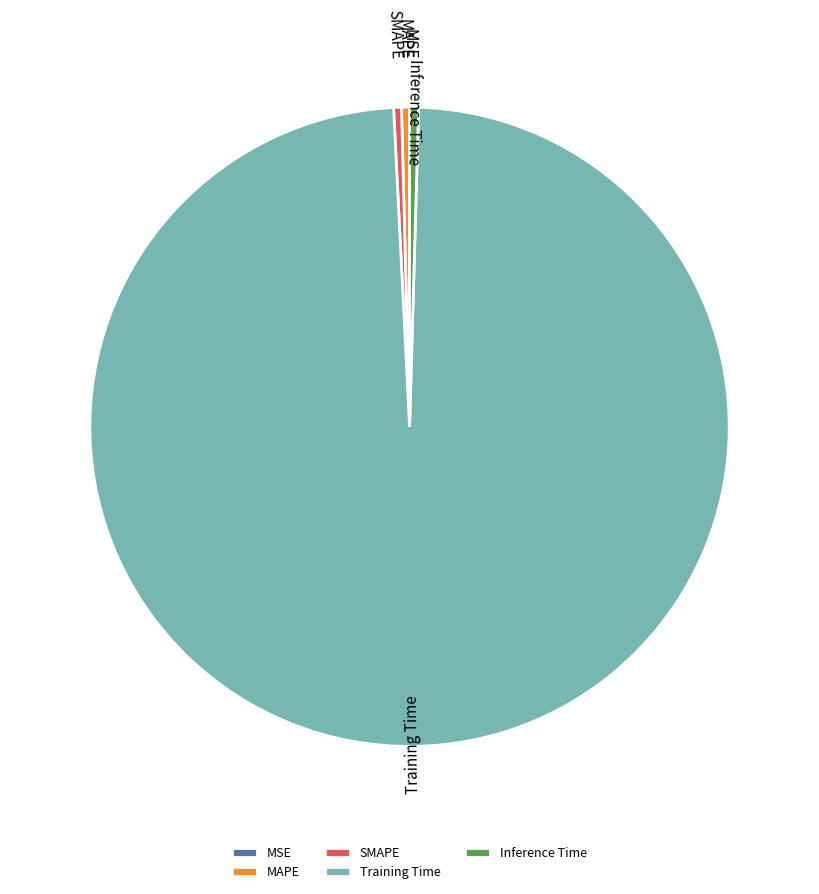

Is it true that SMAPE is 0% of the pie?

True